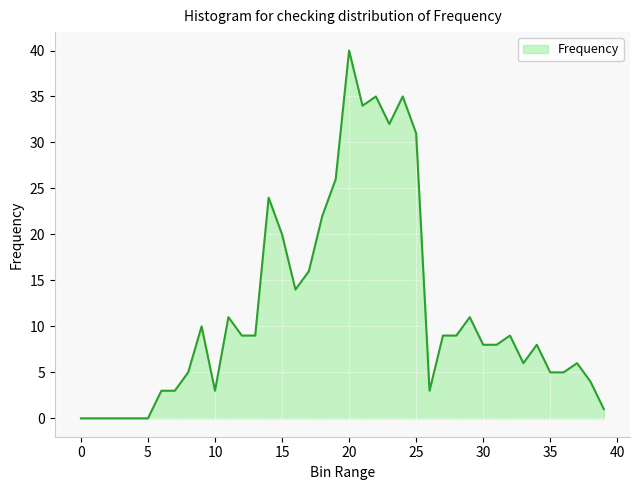

Does the chart display data point markers on the line(s)?

No